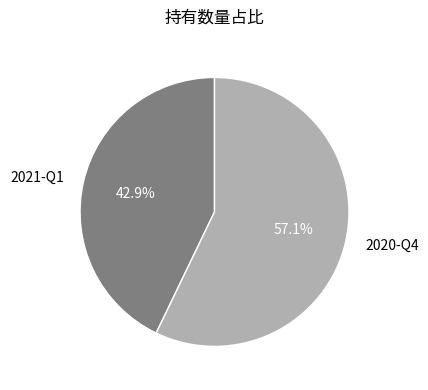

What is the majority slice?

2020-Q4